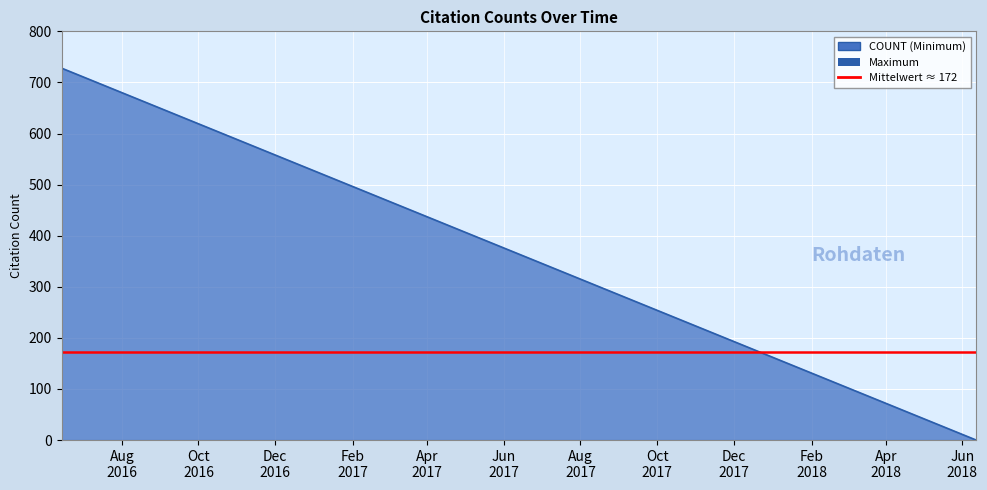

Count the number of categories in the chart.

10